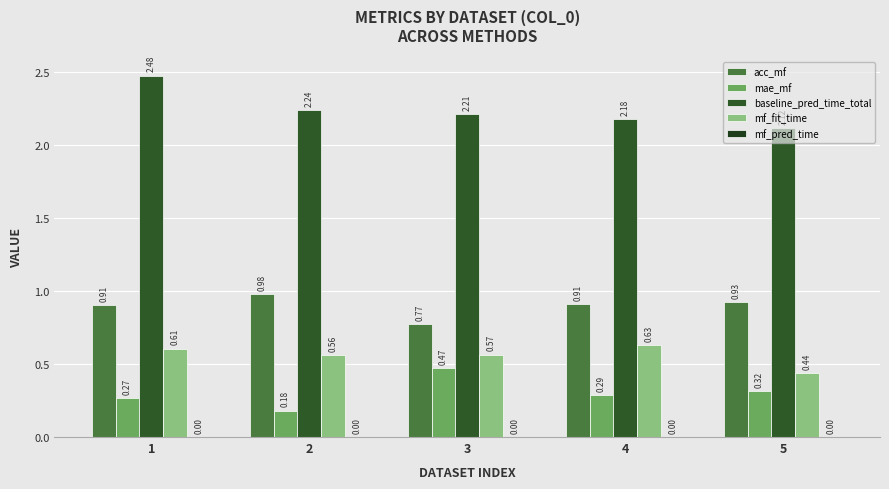

List the labels in order of acc_mf value, smallest first.

3, 1, 4, 5, 2